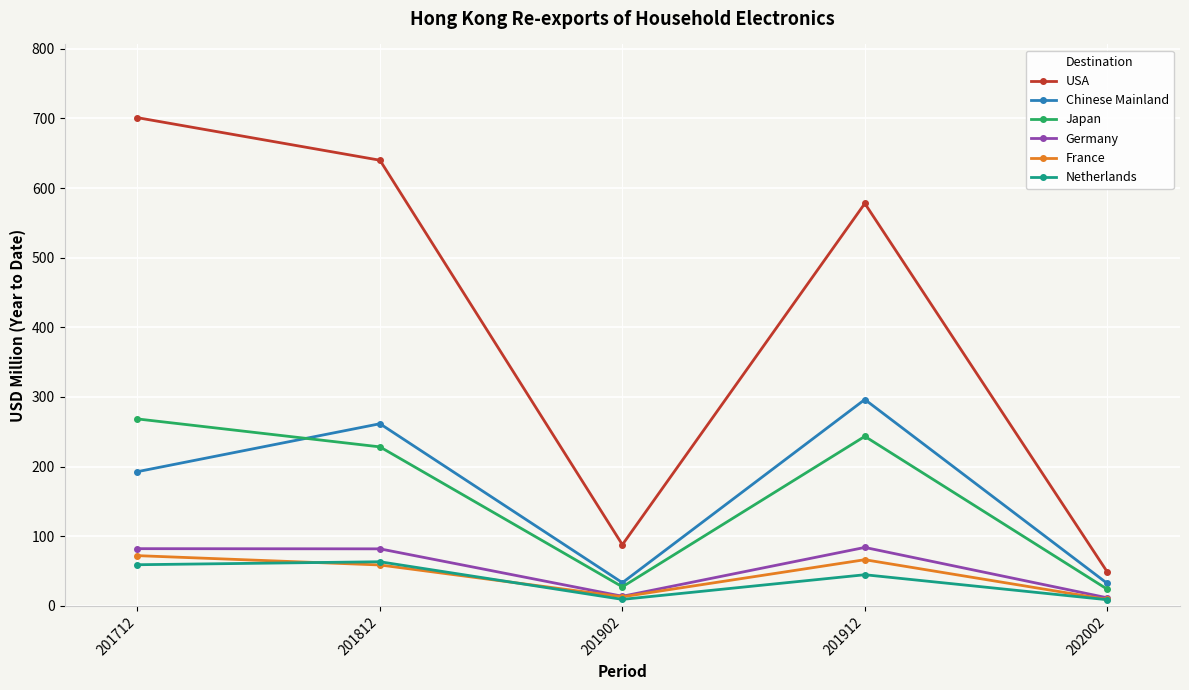

What is the minimum value for Japan?

24.0